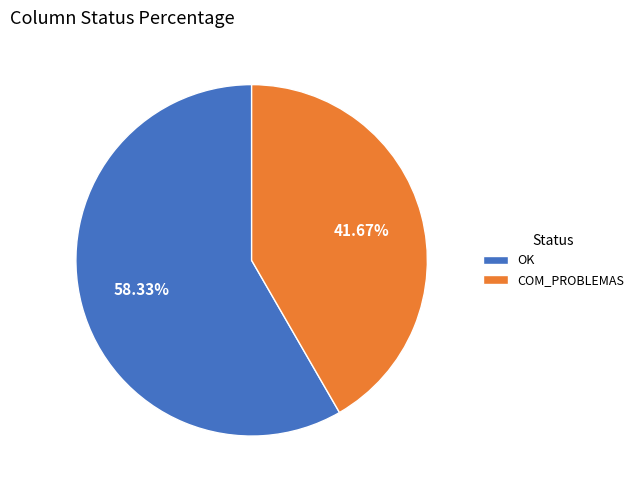

What is the smallest slice in the pie chart?

COM_PROBLEMAS